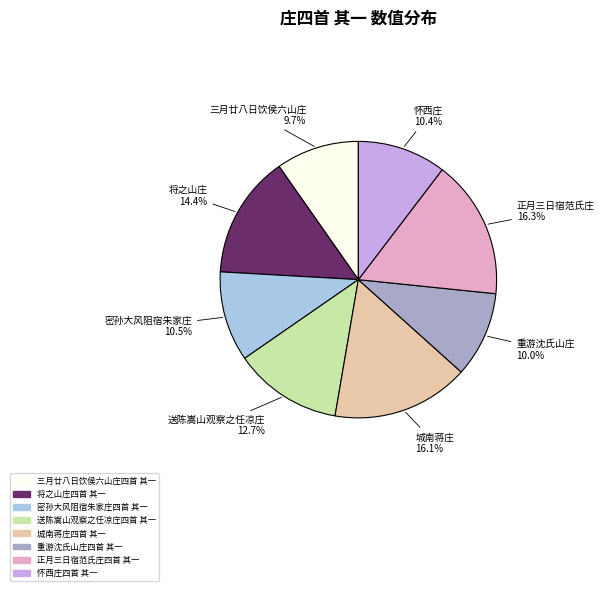

How many segments does this pie chart have?

8